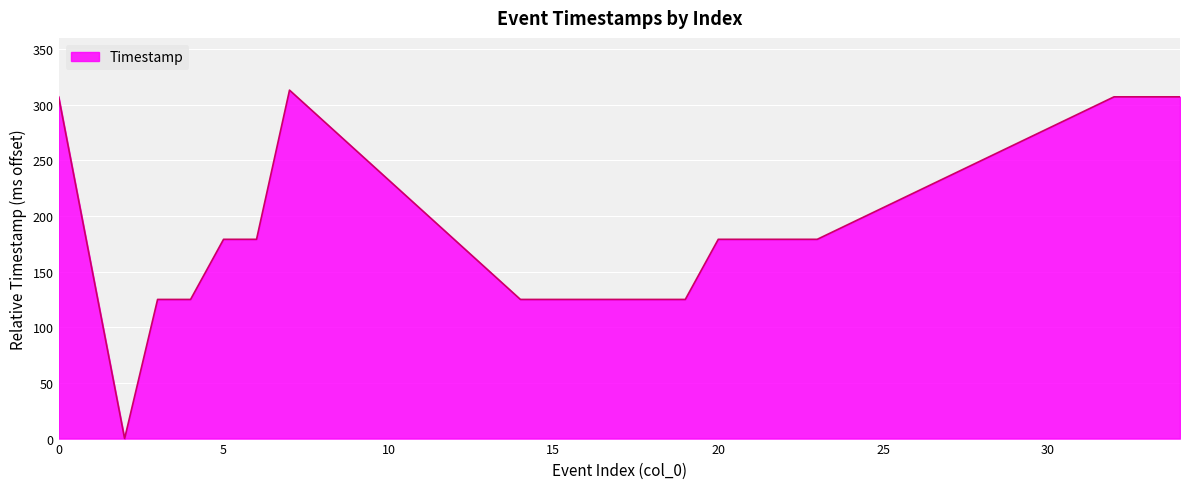

What is the greatest value displayed?

313